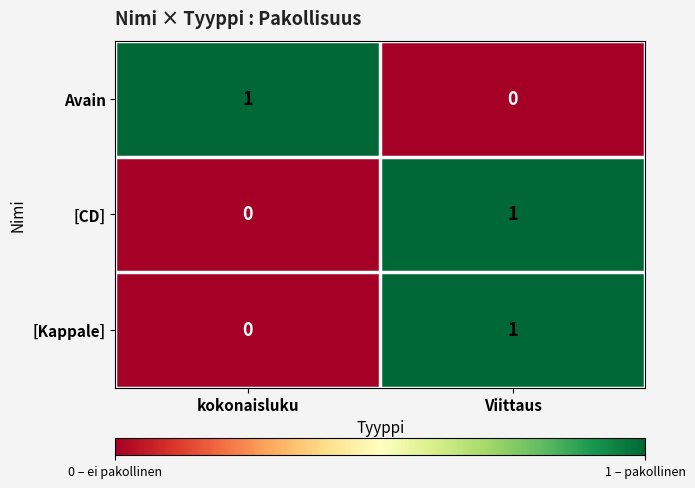

What is the greatest value displayed?

1